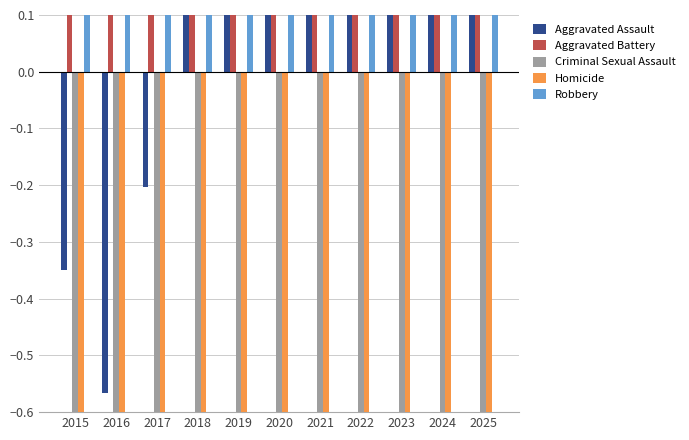

What is the maximum value shown in the chart?

11.3